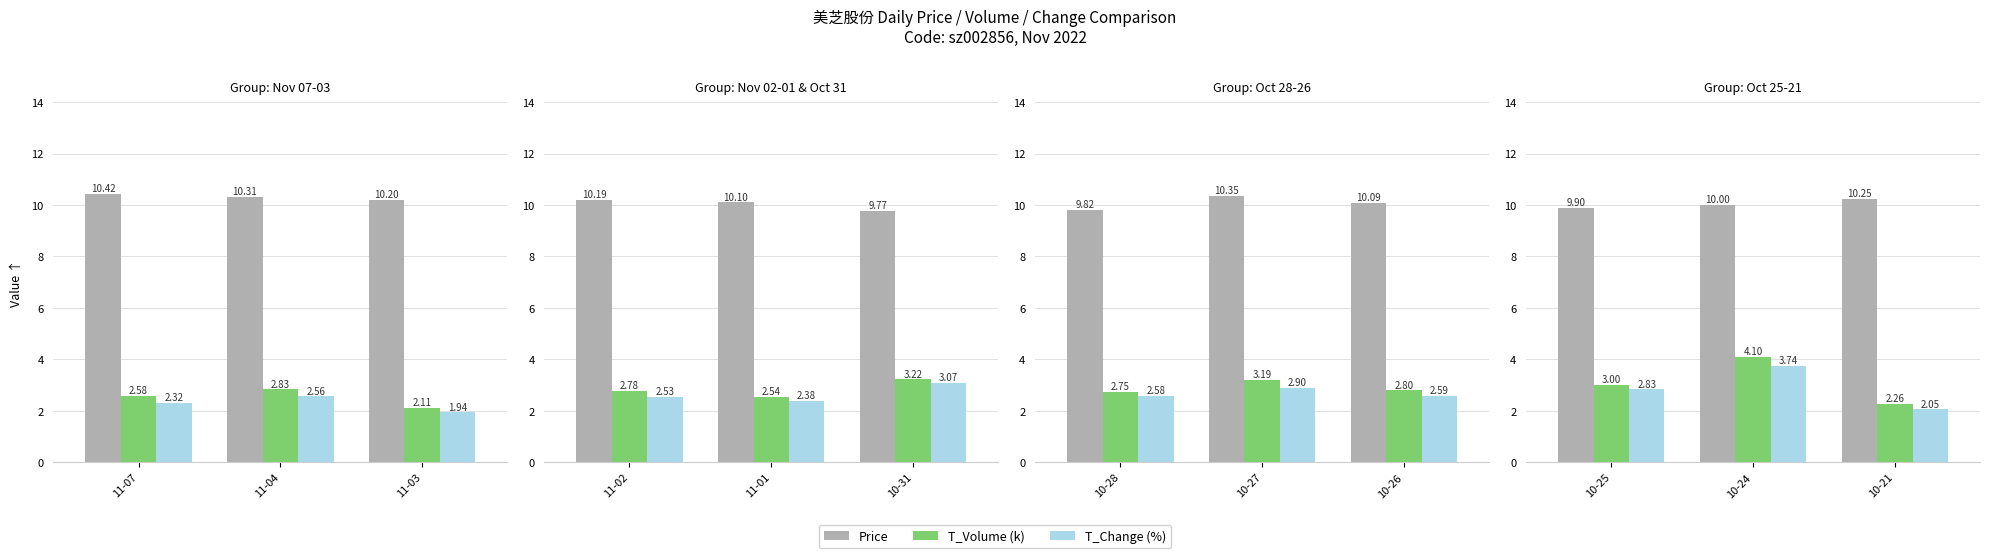

Which category has the lowest value across all series?

10-21